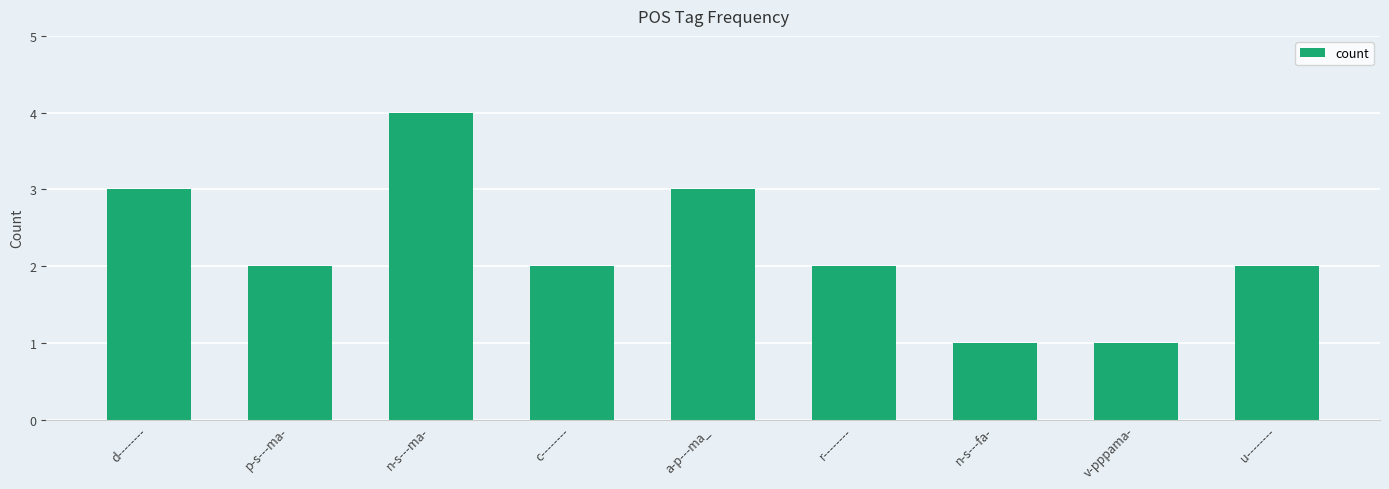

The value at u-------- is 3. True or false?

False